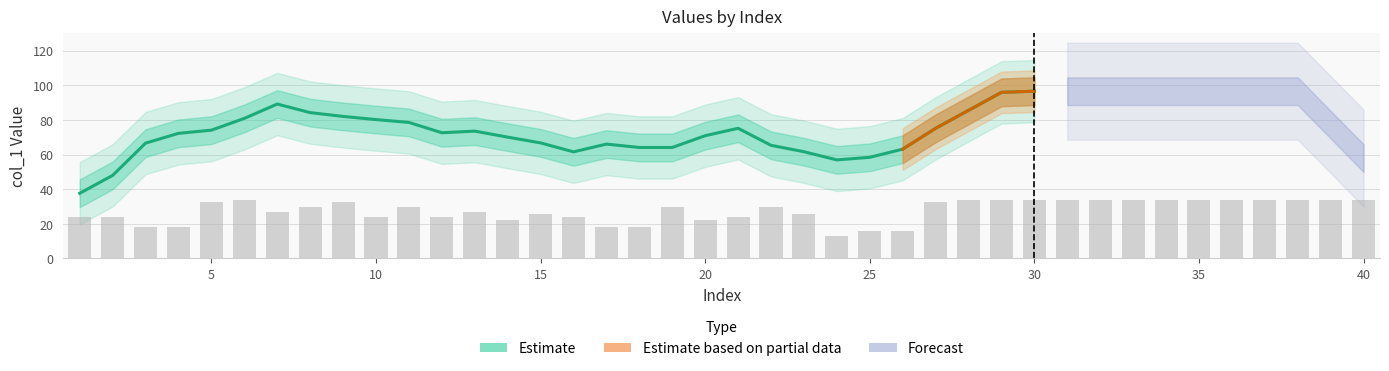

Does the chart contain any negative values?

No